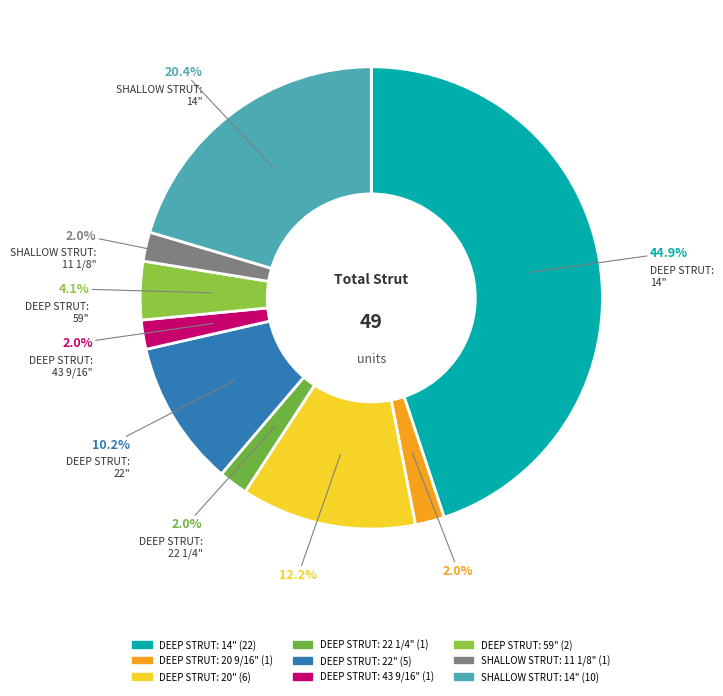

Between DEEP STRUT: 20 9/16" and DEEP STRUT: 14", which is larger?

DEEP STRUT: 14"